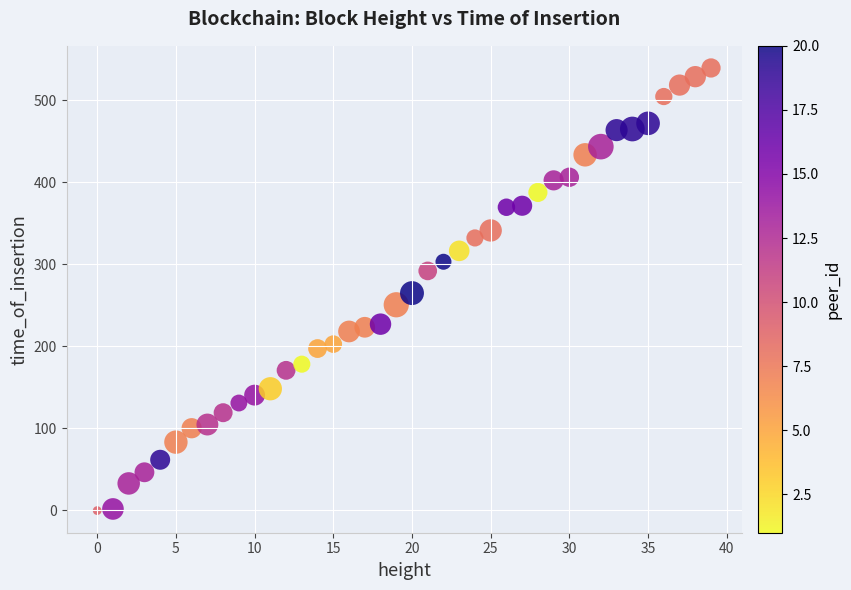

What is the range of Y values (max minus min)?

539.3